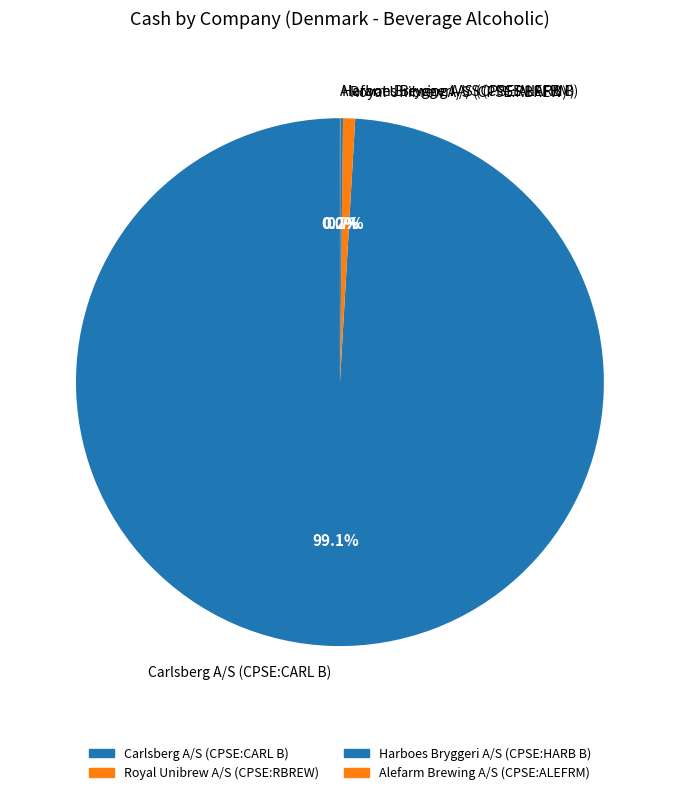

Is there a majority slice in this chart?

Yes